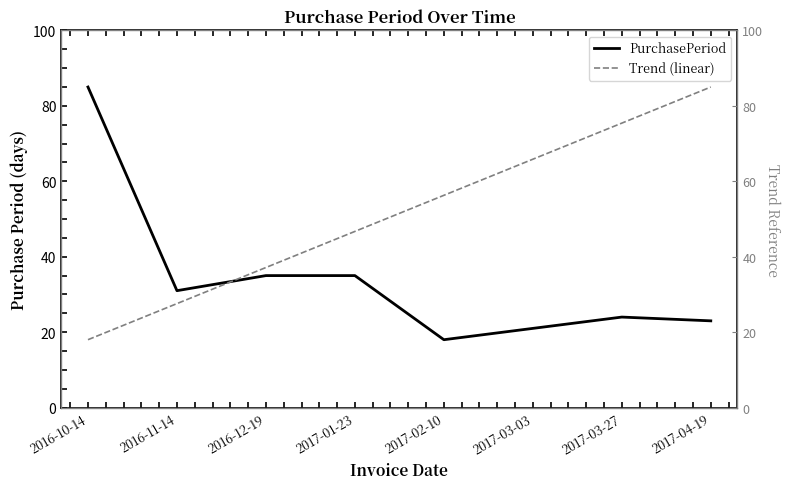

True or false: PurchasePeriod has a value of 40.2 at 2017-03-27.

False